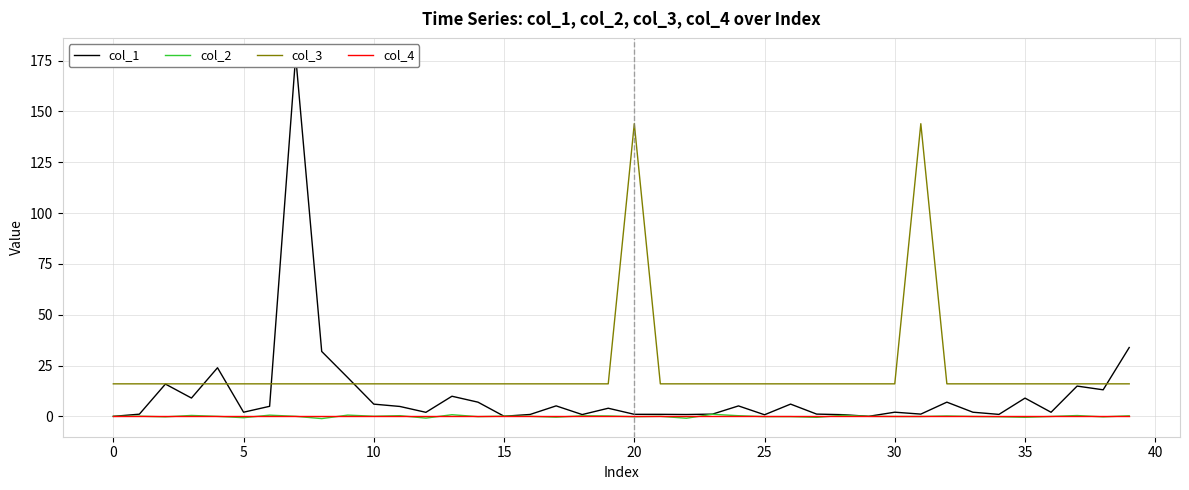

How many series are shown in this chart?

4